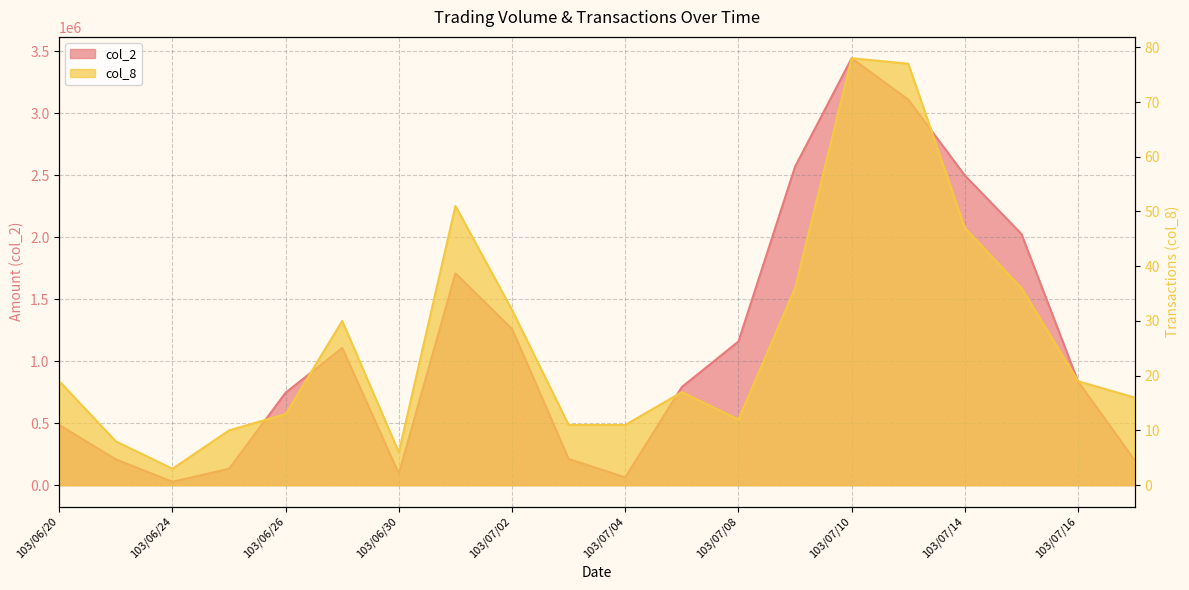

At which category does the chart reach its peak across all series?

103/07/10